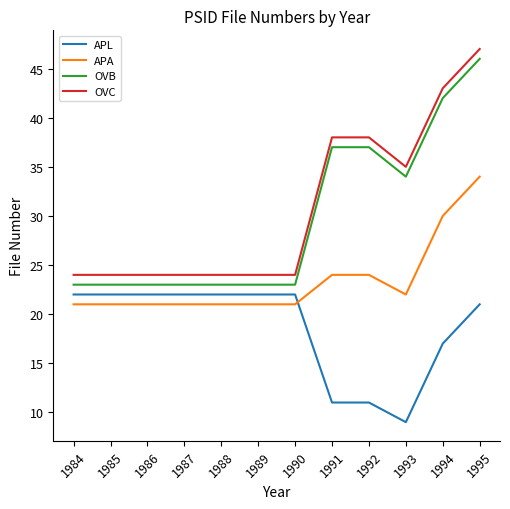

What is the sum of the OVC values at 1993 and 1991?

73